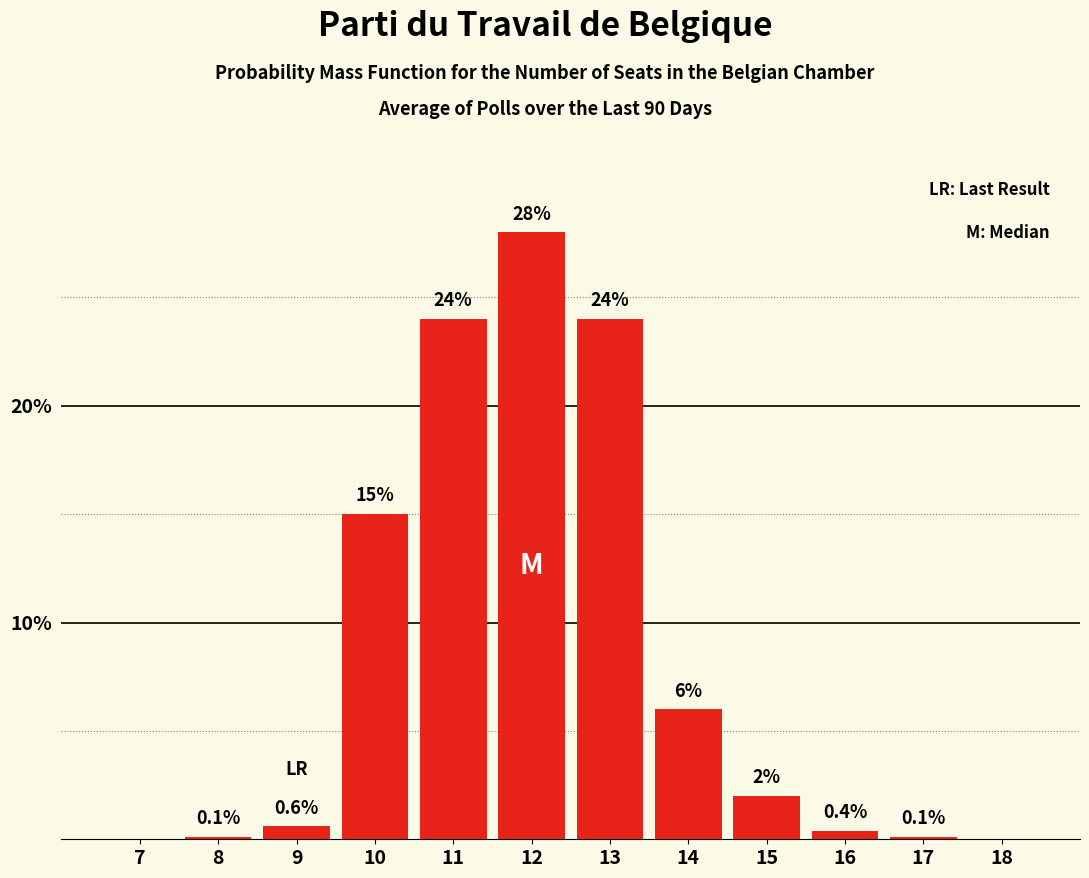

Reading left to right, what are all the values shown in this chart?

7=0.0	8=0.1	9=0.6	10=15.0	11=24.0	12=28.0	13=24.0	14=6.0	15=2.0	16=0.4	17=0.1	18=0.0